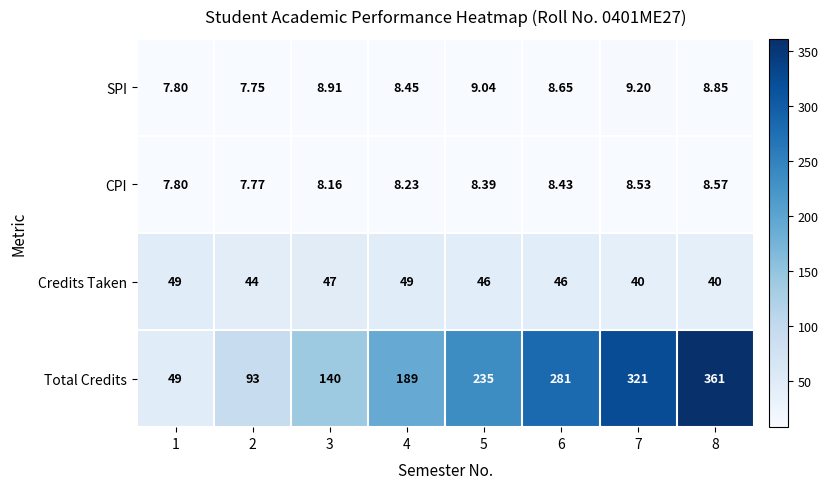

Between 3 and 7, which series saw the biggest shift?

Total Credits